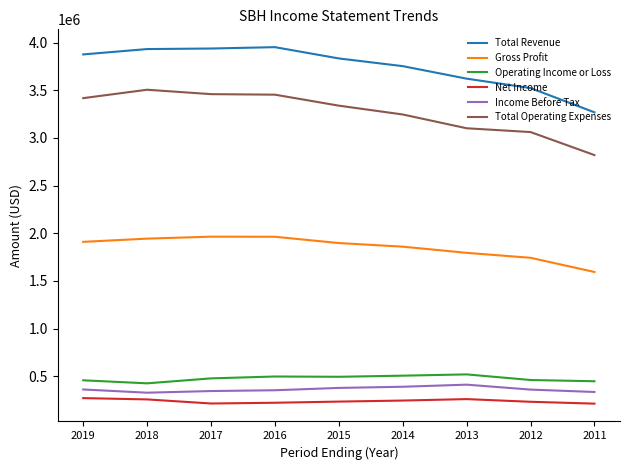

True or false: Total Operating Expenses and Total Revenue cross at least once.

False